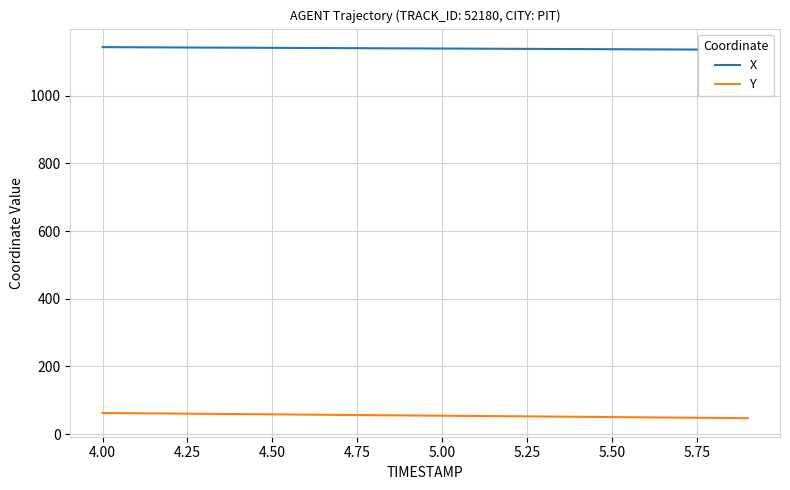

The value of Y at 5.50 is 50.6. True or false?

True